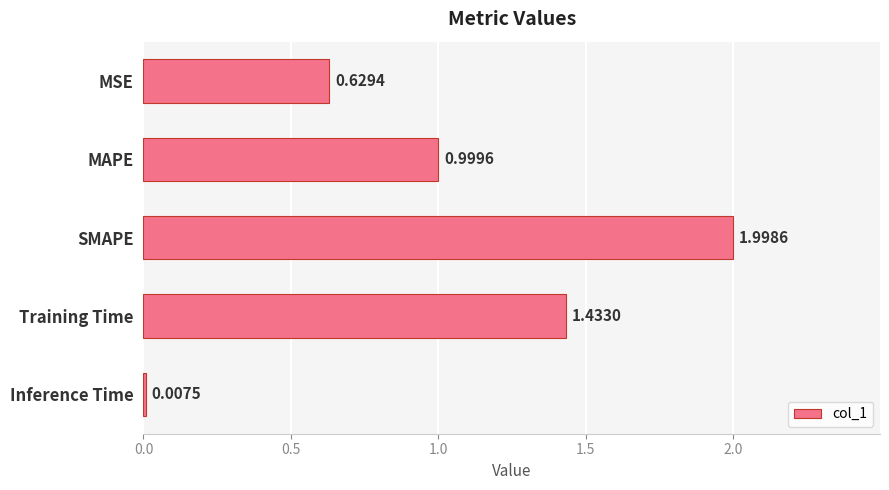

What is the average value?

1.0